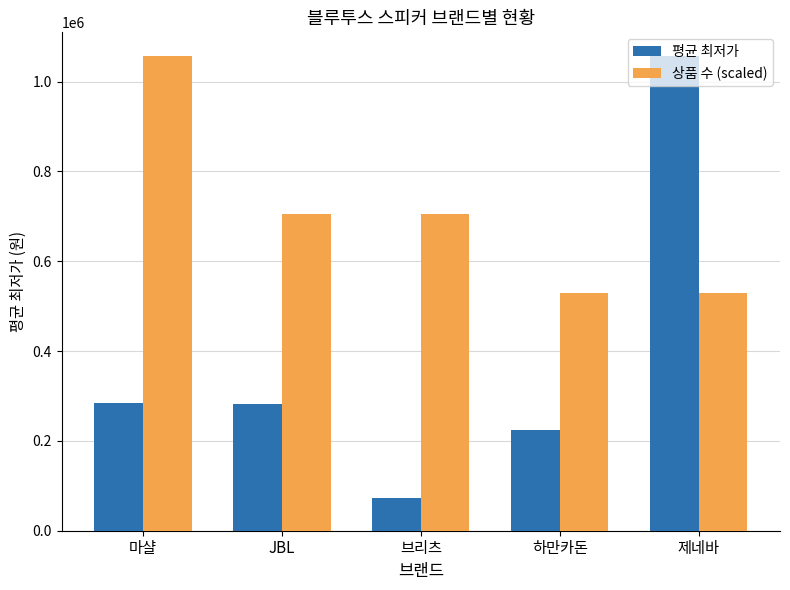

Rank the series at 브리츠 from highest to lowest value.

상품 수 (scaled), 평균 최저가